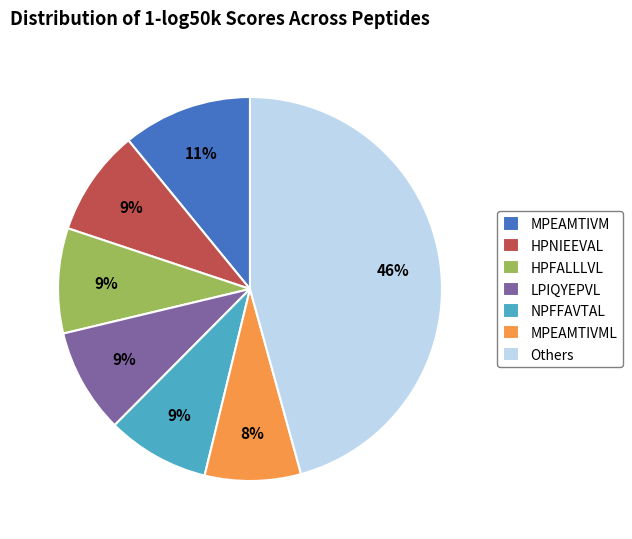

What percentage is the HPFALLLVL slice, to the nearest percent?

9%